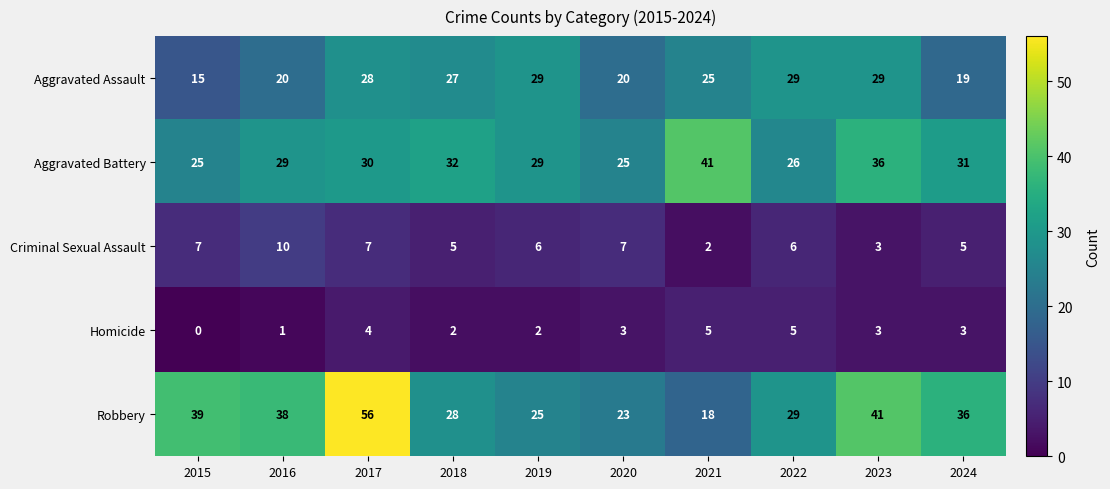

List the series in order of their peak value, lowest first.

Homicide, Criminal Sexual Assault, Aggravated Assault, Aggravated Battery, Robbery